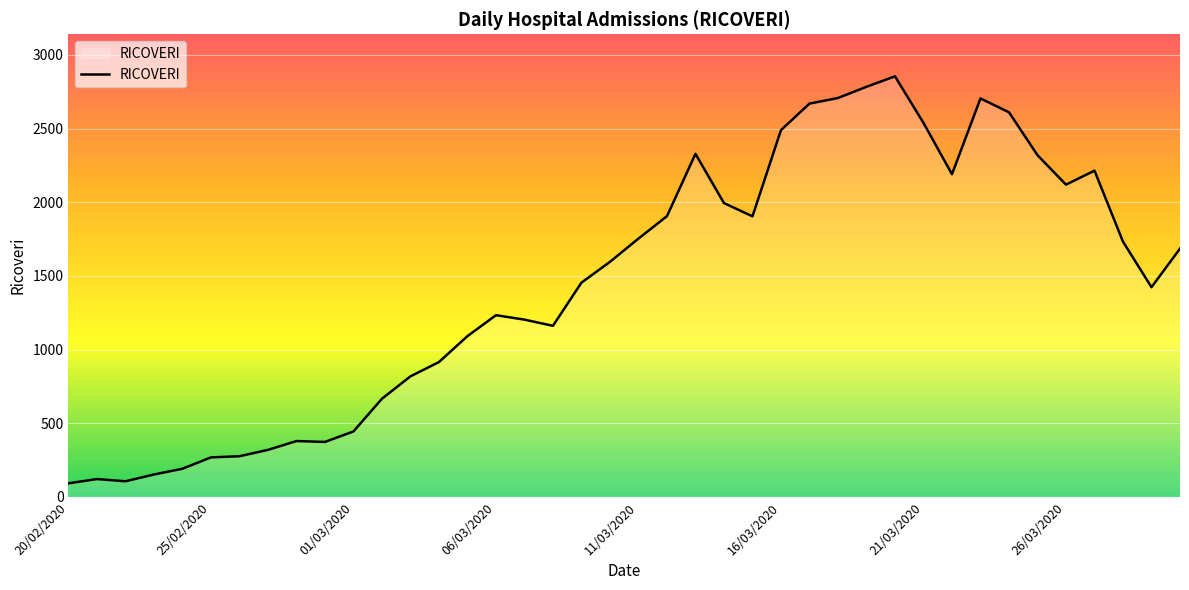

What is the smallest value displayed?

92